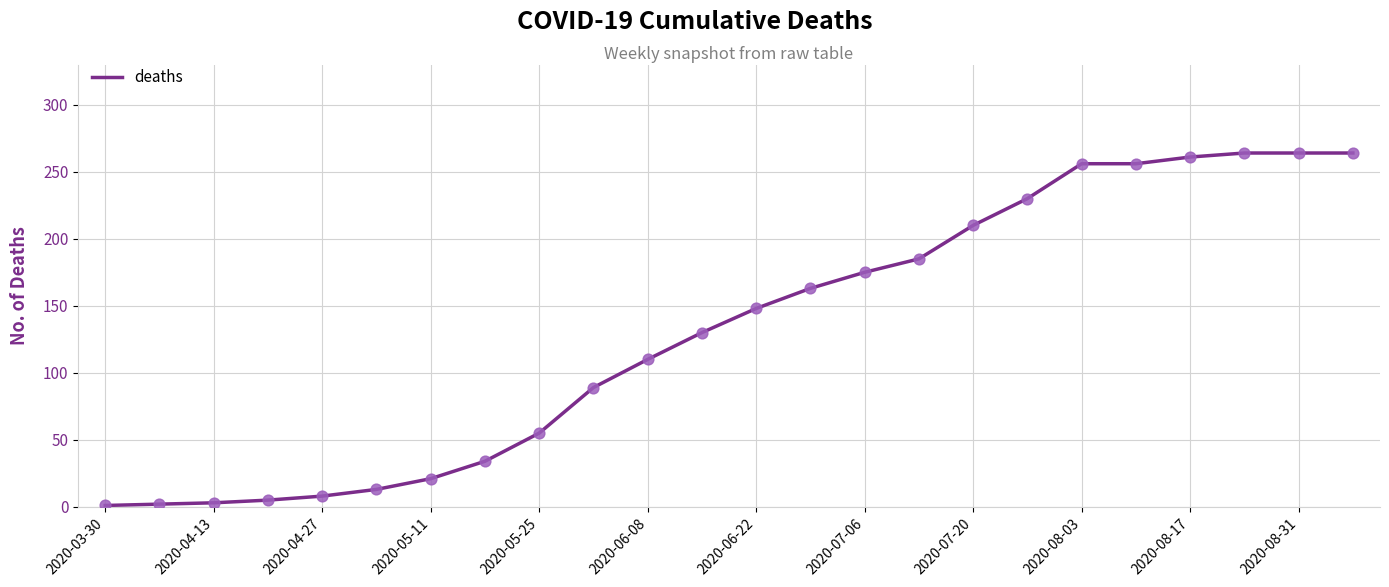

What is the greatest value displayed?

264